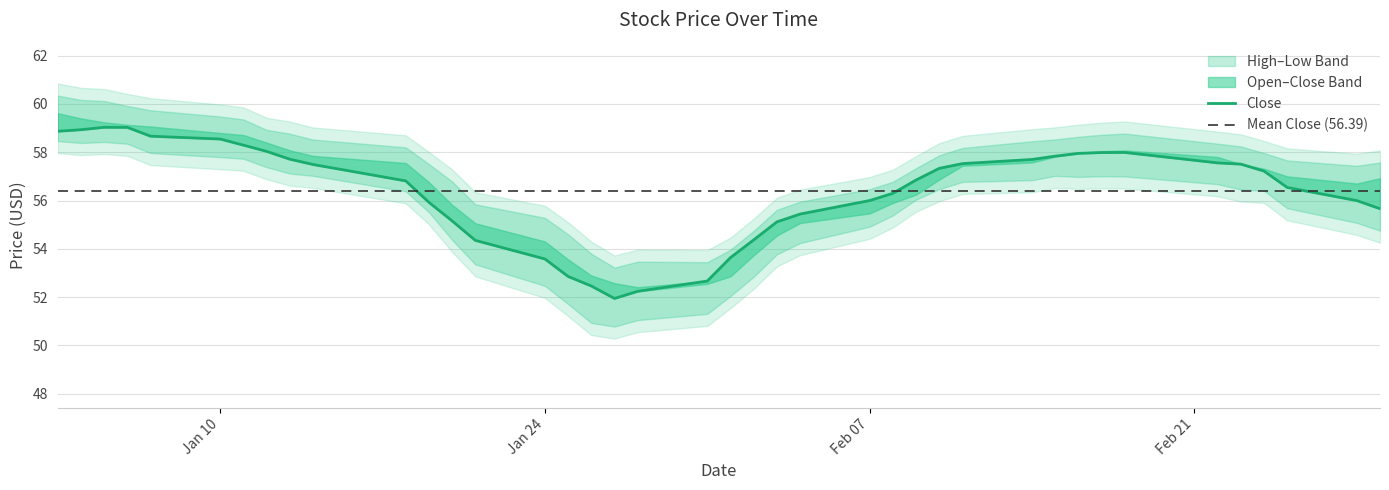

Where is High nearest to the value 56?

24